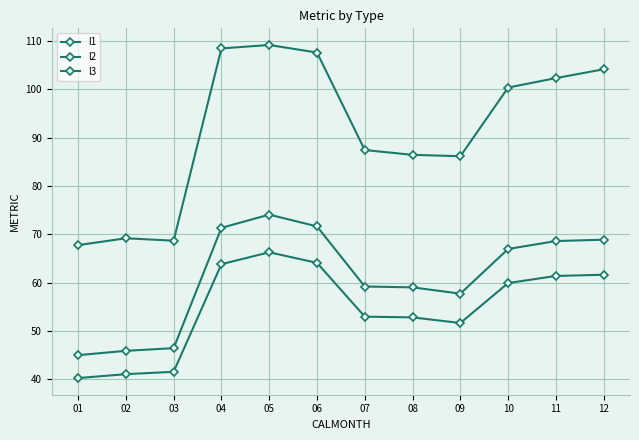

Which series has the largest total across all categories?

l1